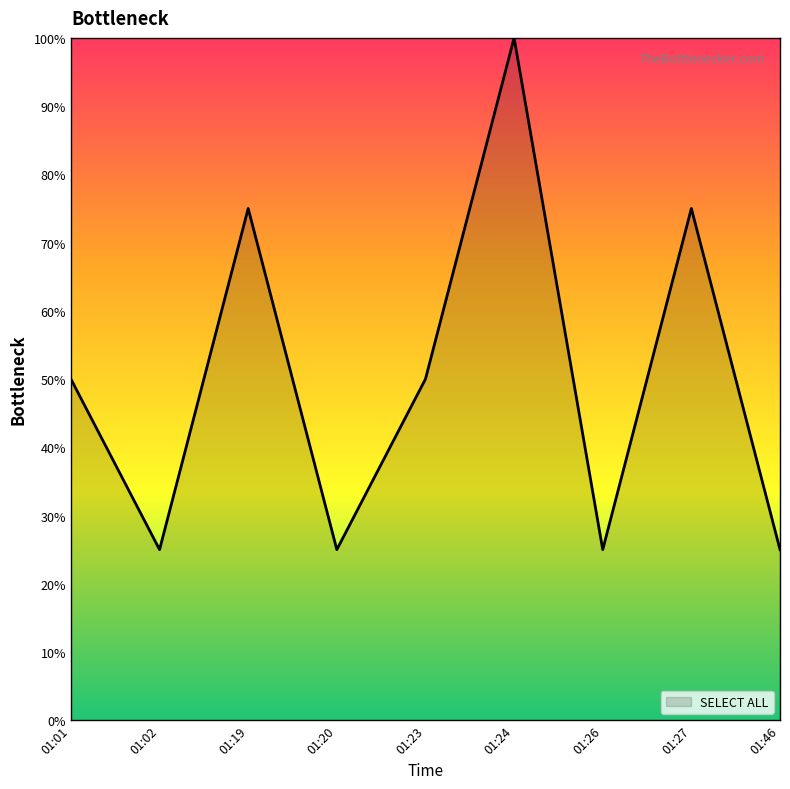

The chart shows a value of 0.8 at 01:27. True or false?

True